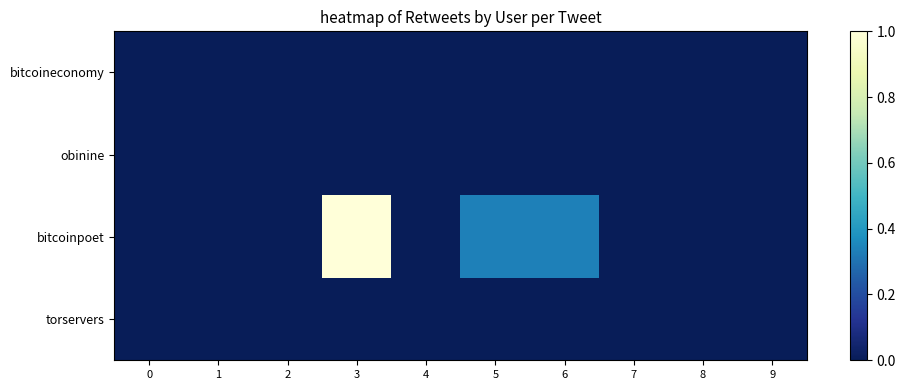

At how many categories does at least one series exceed 0?

3